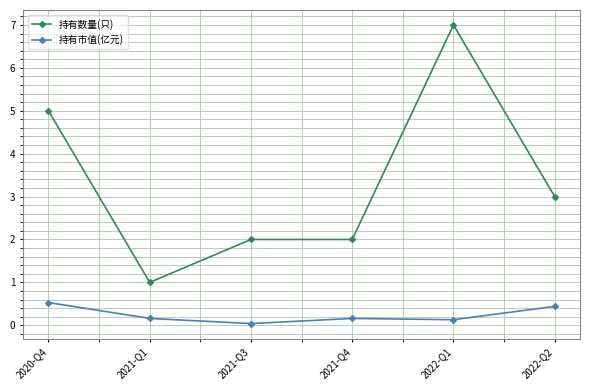

What are all the series names shown in the legend?

持有数量(只), 持有市值(亿元)